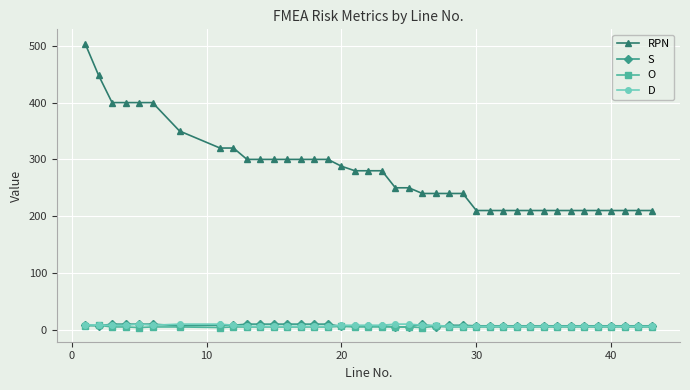

What is the value of the RPN point at the 37th from the left?

210